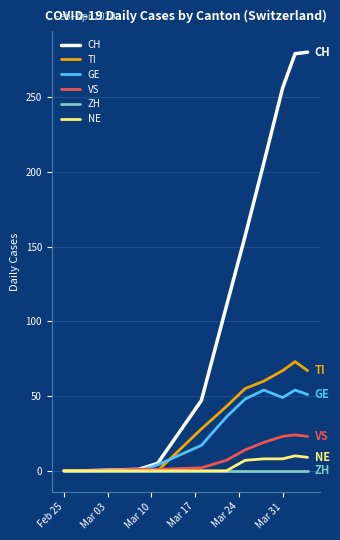

Which series has the largest range (max minus min)?

CH